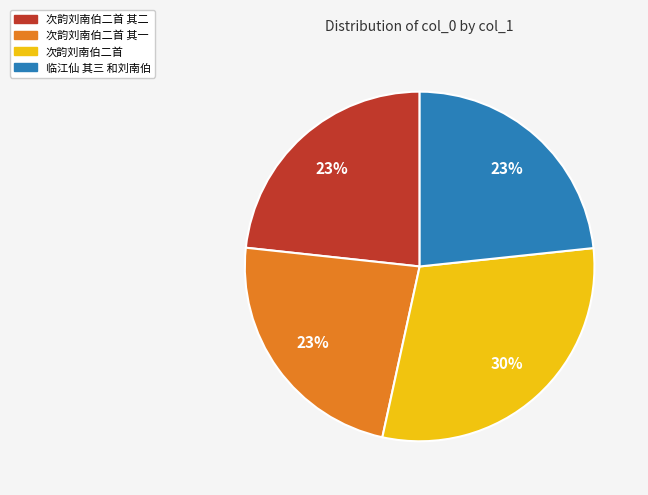

Approximately how many times larger is the value at 临江仙 其三 和刘南伯 compared to 次韵刘南伯二首 其二?

1.0